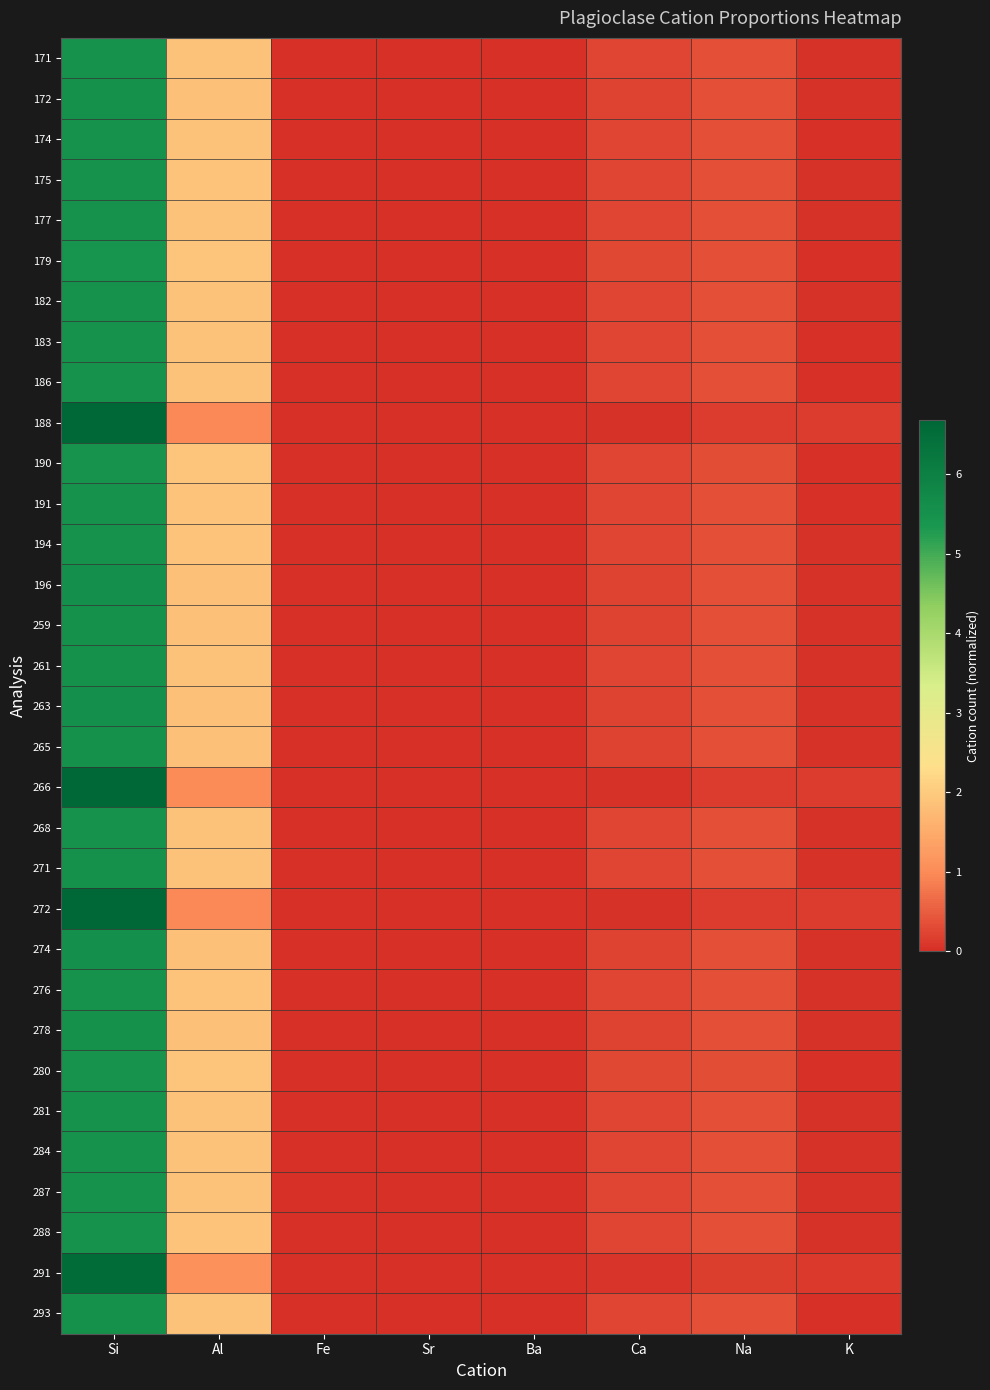

Reading left to right, transcribe all the data shown in this chart.

171: Si=5.5	Al=1.9	Fe=0.0	Sr=0.0	Ba=0.0	Ca=0.2	Na=0.4	K=0.0
172: Si=5.5	Al=1.8	Fe=0.0	Sr=0.0	Ba=0.0	Ca=0.2	Na=0.4	K=0.0
174: Si=5.5	Al=1.9	Fe=0.0	Sr=0.0	Ba=0.0	Ca=0.2	Na=0.3	K=0.0
175: Si=5.5	Al=1.9	Fe=0.0	Sr=0.0	Ba=0.0	Ca=0.2	Na=0.4	K=0.0
177: Si=5.5	Al=1.9	Fe=0.0	Sr=0.0	Ba=0.0	Ca=0.2	Na=0.4	K=0.0
179: Si=5.4	Al=1.9	Fe=0.0	Sr=0.0	Ba=0.0	Ca=0.3	Na=0.3	K=0.0
182: Si=5.5	Al=1.9	Fe=0.0	Sr=0.0	Ba=0.0	Ca=0.2	Na=0.3	K=0.0
183: Si=5.5	Al=1.9	Fe=0.0	Sr=0.0	Ba=0.0	Ca=0.2	Na=0.4	K=0.0
186: Si=5.5	Al=1.9	Fe=0.0	Sr=0.0	Ba=0.0	Ca=0.2	Na=0.3	K=0.0
188: Si=6.7	Al=1.0	Fe=0.0	Sr=0.0	Ba=0.0	Ca=0.0	Na=0.2	K=0.1
190: Si=5.5	Al=1.9	Fe=0.0	Sr=0.0	Ba=0.0	Ca=0.3	Na=0.3	K=0.0
191: Si=5.5	Al=1.9	Fe=0.0	Sr=0.0	Ba=0.0	Ca=0.2	Na=0.3	K=0.0
194: Si=5.5	Al=1.9	Fe=0.0	Sr=0.0	Ba=0.0	Ca=0.2	Na=0.3	K=0.0
196: Si=5.5	Al=1.8	Fe=0.0	Sr=0.0	Ba=0.0	Ca=0.2	Na=0.3	K=0.0
259: Si=5.5	Al=1.9	Fe=0.0	Sr=0.0	Ba=0.0	Ca=0.2	Na=0.3	K=0.0
261: Si=5.5	Al=1.9	Fe=0.0	Sr=0.0	Ba=0.0	Ca=0.2	Na=0.4	K=0.0
263: Si=5.5	Al=1.8	Fe=0.0	Sr=0.0	Ba=0.0	Ca=0.2	Na=0.4	K=0.0
265: Si=5.5	Al=1.8	Fe=0.0	Sr=0.0	Ba=0.0	Ca=0.2	Na=0.4	K=0.0
266: Si=6.7	Al=1.0	Fe=0.0	Sr=0.0	Ba=0.0	Ca=0.0	Na=0.1	K=0.2
268: Si=5.5	Al=1.9	Fe=0.0	Sr=0.0	Ba=0.0	Ca=0.2	Na=0.4	K=0.0
271: Si=5.5	Al=1.9	Fe=0.0	Sr=0.0	Ba=0.0	Ca=0.2	Na=0.3	K=0.0
272: Si=6.7	Al=1.0	Fe=0.0	Sr=0.0	Ba=0.0	Ca=0.0	Na=0.1	K=0.2
274: Si=5.5	Al=1.8	Fe=0.0	Sr=0.0	Ba=0.0	Ca=0.2	Na=0.4	K=0.0
276: Si=5.5	Al=1.9	Fe=0.0	Sr=0.0	Ba=0.0	Ca=0.2	Na=0.3	K=0.0
278: Si=5.5	Al=1.8	Fe=0.0	Sr=0.0	Ba=0.0	Ca=0.2	Na=0.4	K=0.0
280: Si=5.5	Al=1.9	Fe=0.0	Sr=0.0	Ba=0.0	Ca=0.3	Na=0.3	K=0.0
281: Si=5.5	Al=1.9	Fe=0.0	Sr=0.0	Ba=0.0	Ca=0.2	Na=0.3	K=0.0
284: Si=5.5	Al=1.9	Fe=0.0	Sr=0.0	Ba=0.0	Ca=0.2	Na=0.4	K=0.0
287: Si=5.5	Al=1.9	Fe=0.0	Sr=0.0	Ba=0.0	Ca=0.3	Na=0.3	K=0.0
288: Si=5.5	Al=1.9	Fe=0.0	Sr=0.0	Ba=0.0	Ca=0.3	Na=0.3	K=0.0
291: Si=6.5	Al=1.1	Fe=0.0	Sr=0.0	Ba=0.0	Ca=0.1	Na=0.2	K=0.1
293: Si=5.5	Al=1.9	Fe=0.0	Sr=0.0	Ba=0.0	Ca=0.2	Na=0.4	K=0.0